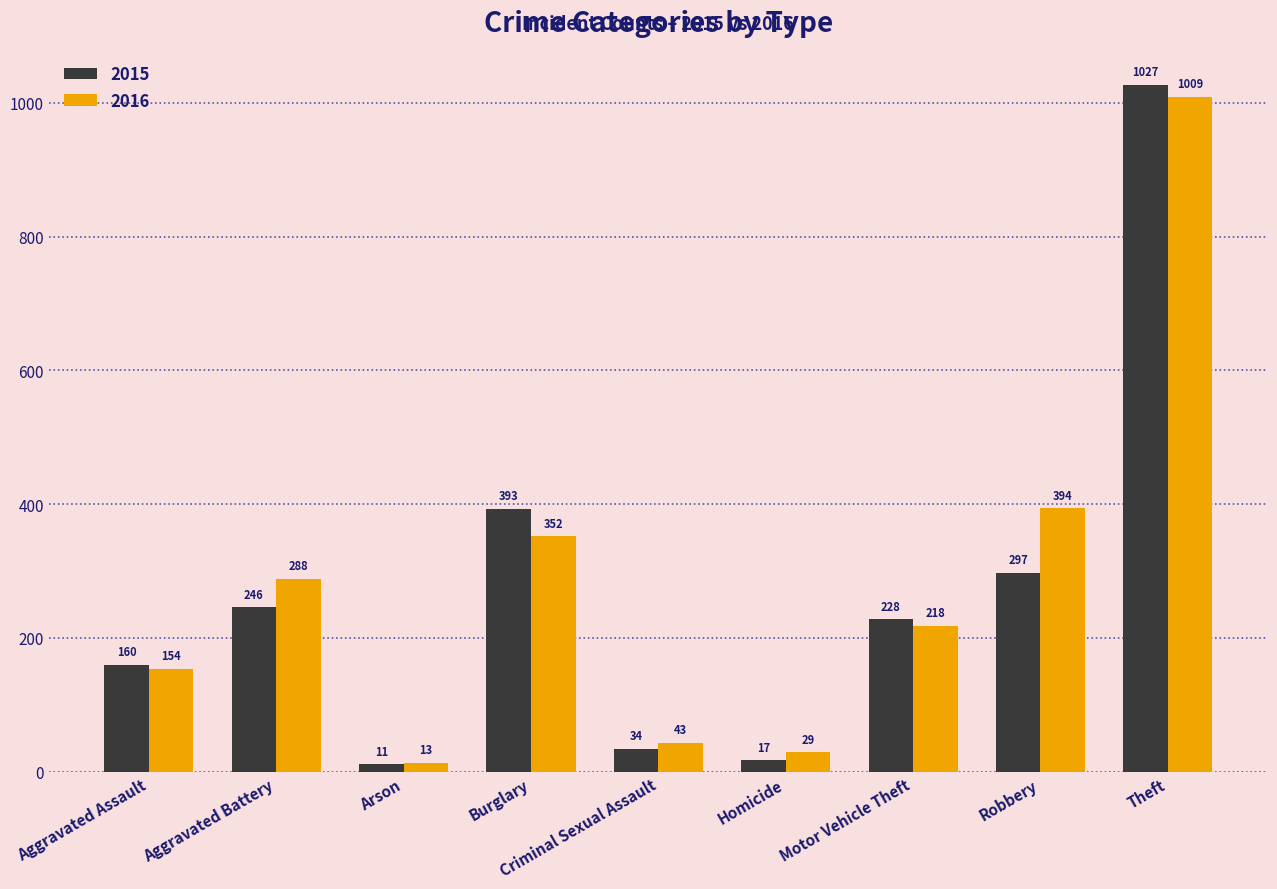

What is the difference between the 2016 values at Motor Vehicle Theft and Aggravated Battery?

70